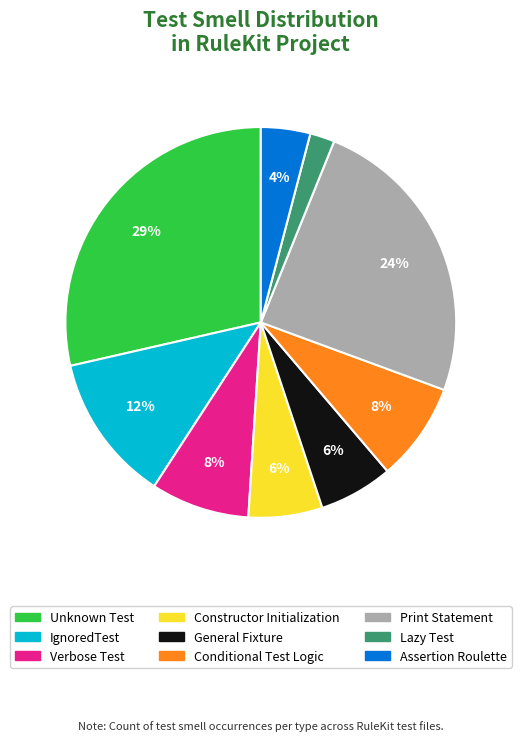

Combined, do General Fixture and Verbose Test account for over 50%?

No